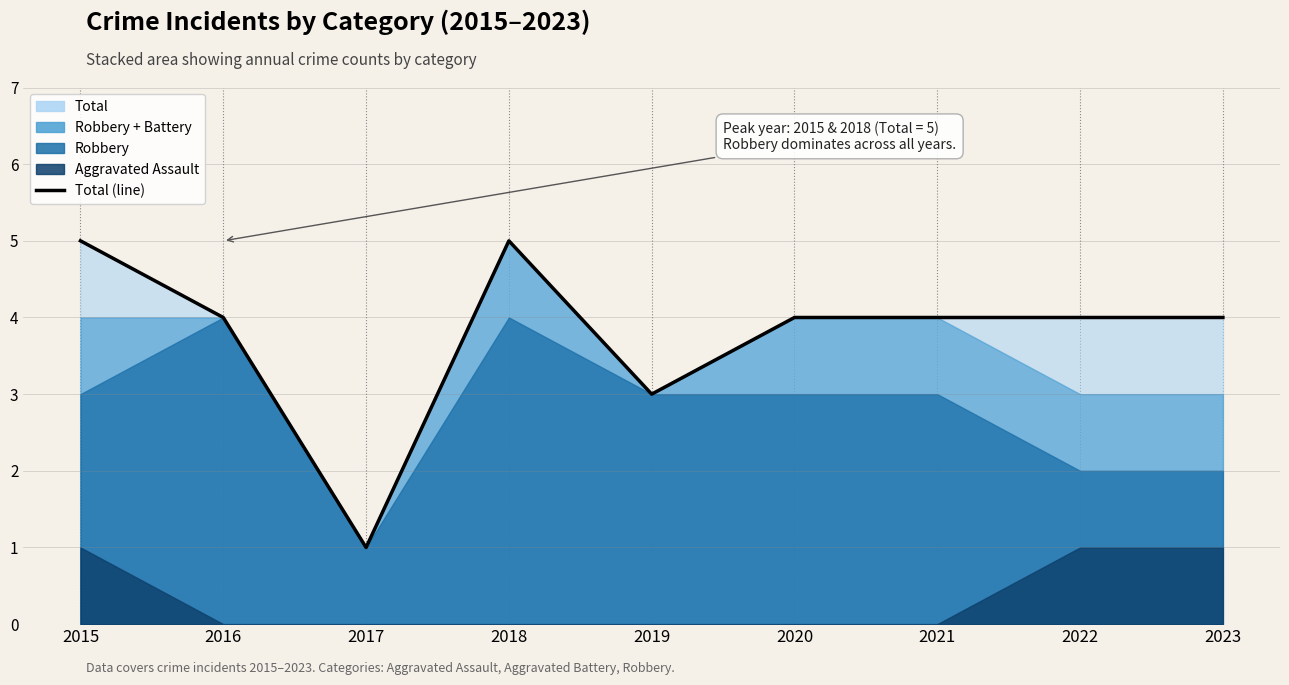

What is the maximum value shown in the chart?

5